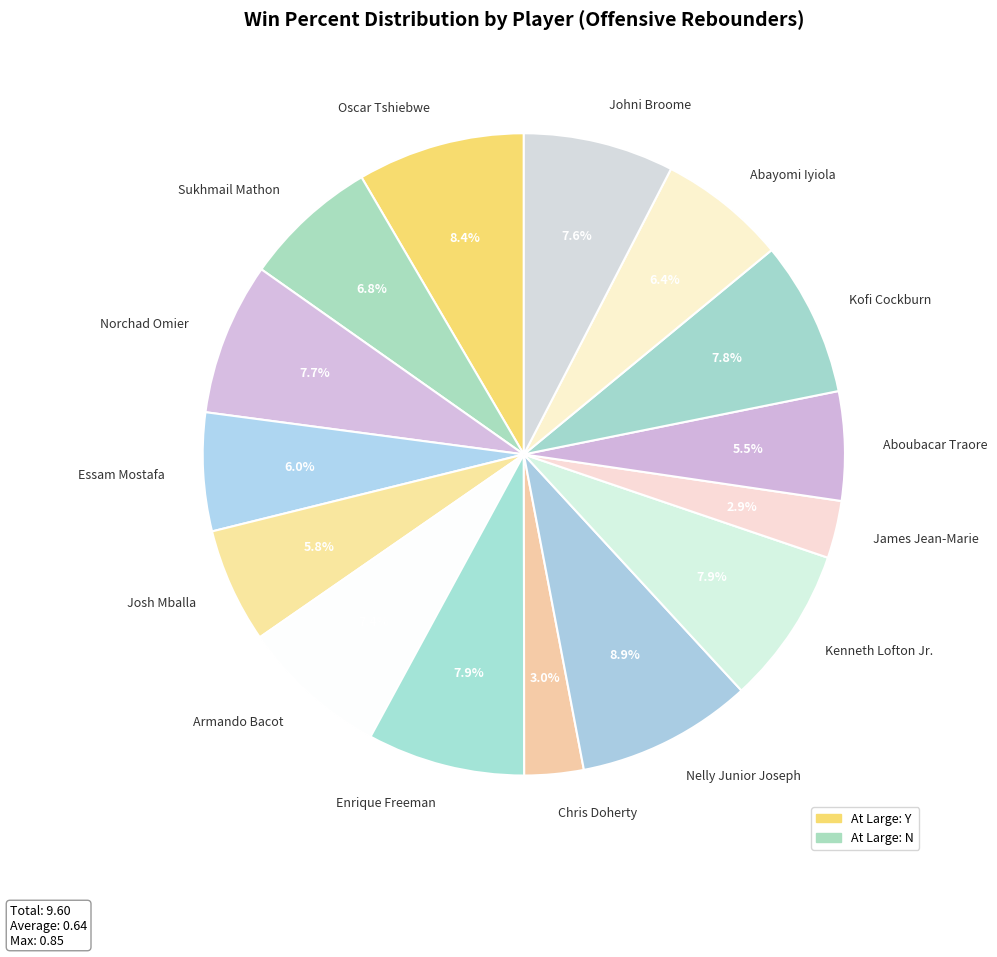

To the nearest percent, what is the combined percentage of Kofi Cockburn and Johni Broome?

15%